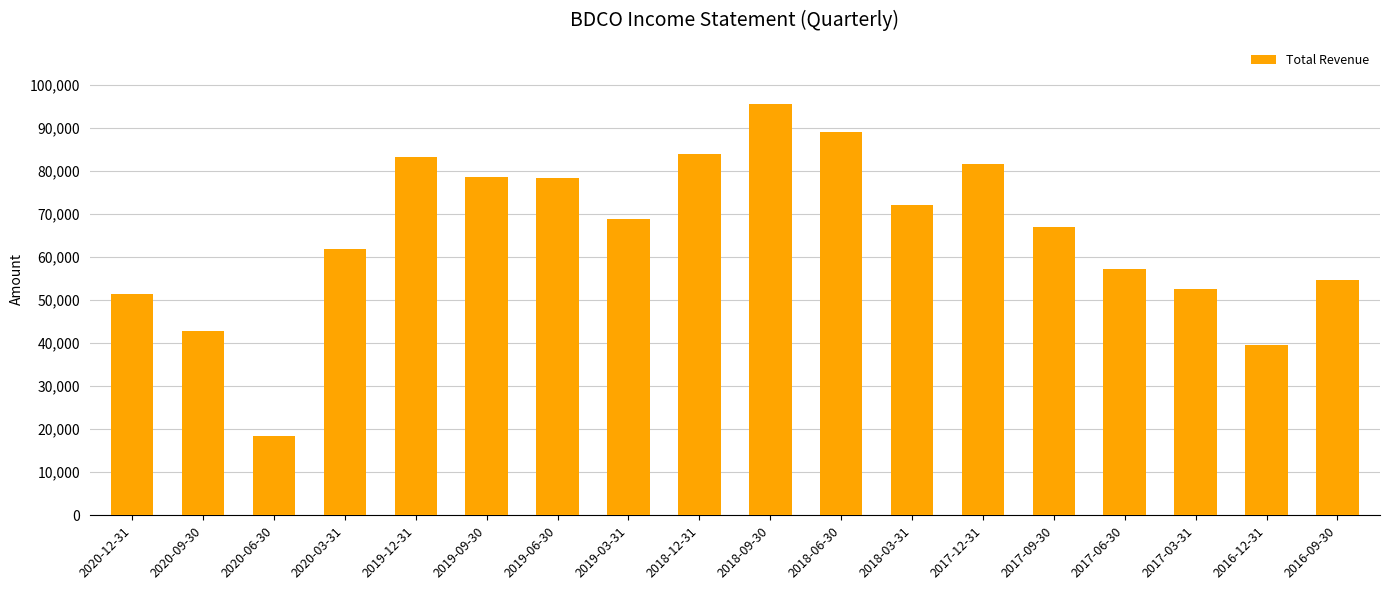

What is the change in value from 2020-09-30 to 2019-12-31?

+40500